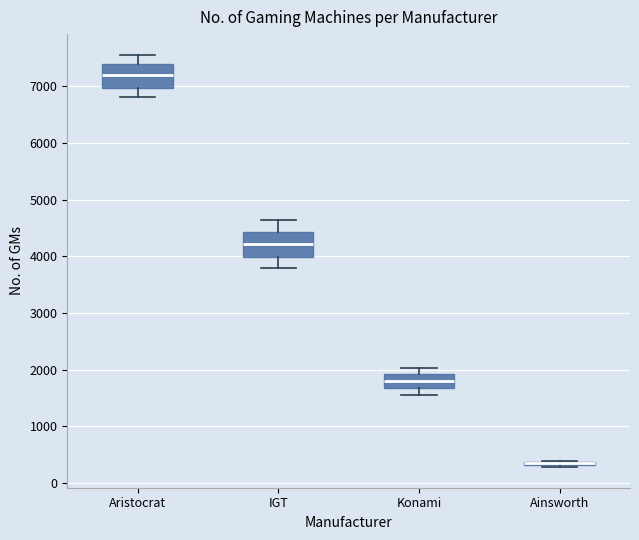

Where is the lower edge of the box for Aristocrat on the y-axis? The values are not printed on the chart, so give them approximately, as read against the axis.

7000